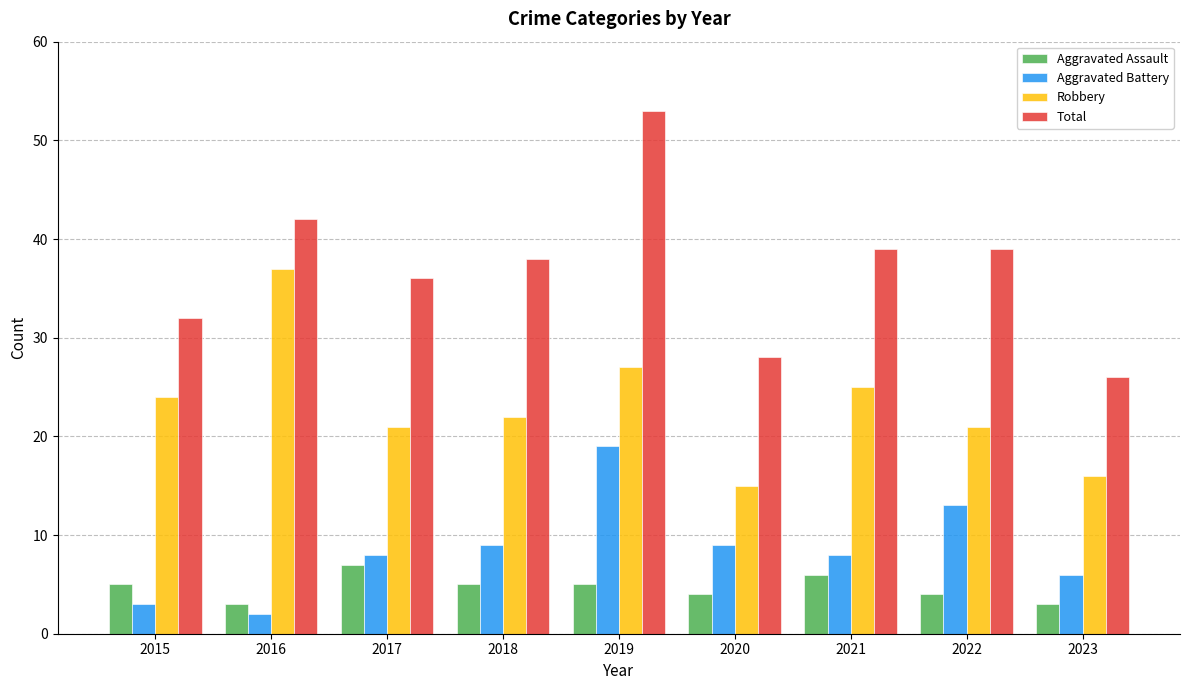

List the series in order of their peak value, lowest first.

Aggravated Assault, Aggravated Battery, Robbery, Total